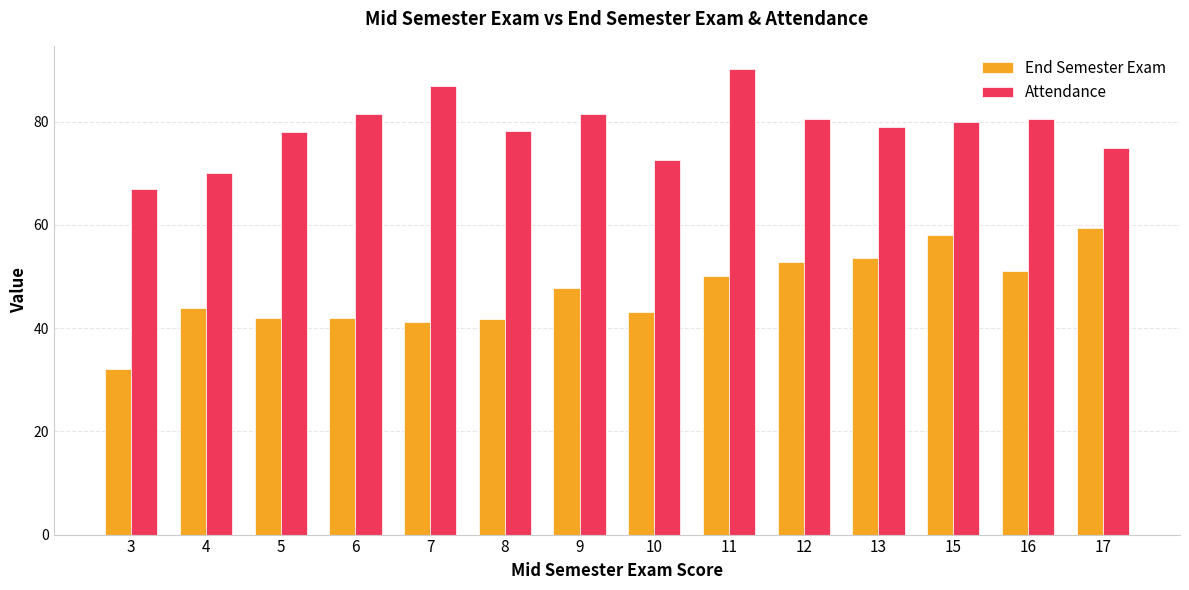

Is it true that Attendance equals 127.7 at 10?

False